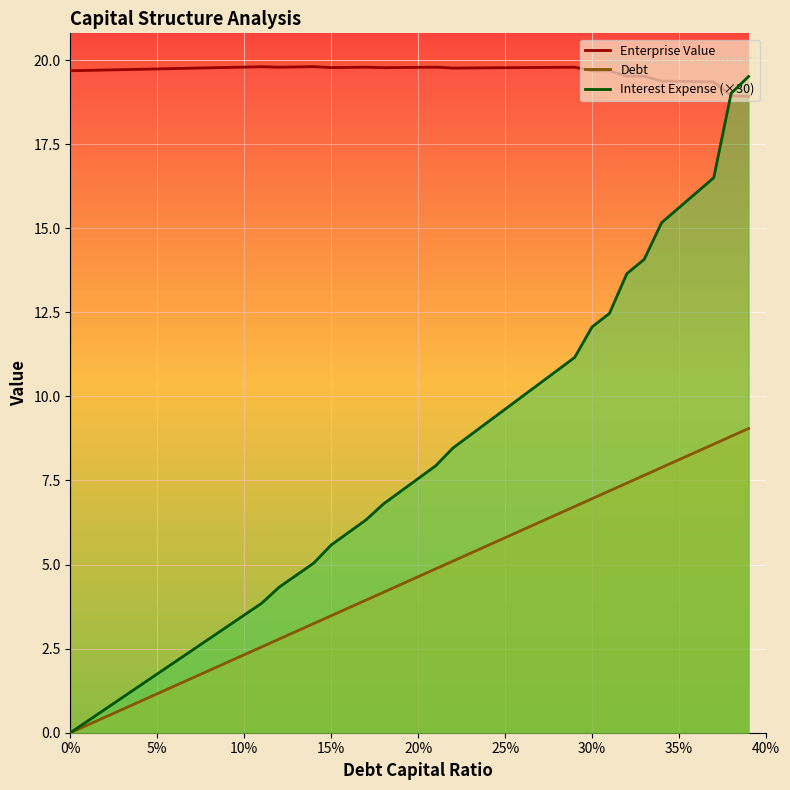

How many lines are shown in the chart?

3